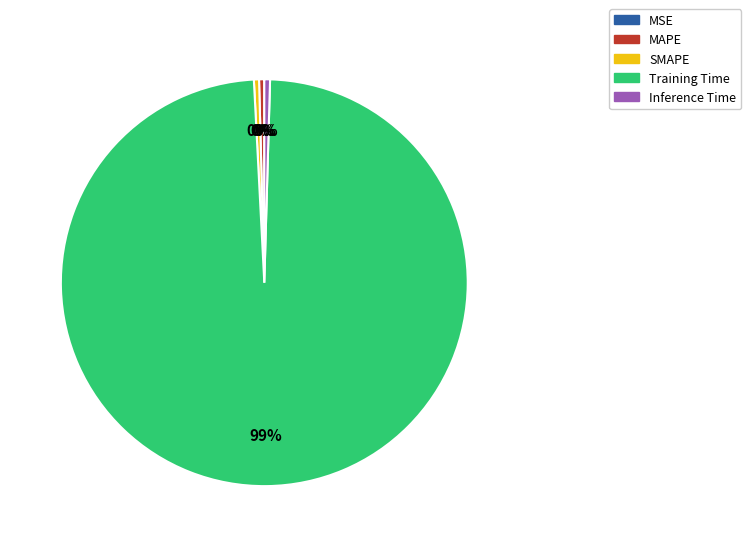

Is it true that Training Time is 89% of the pie?

False